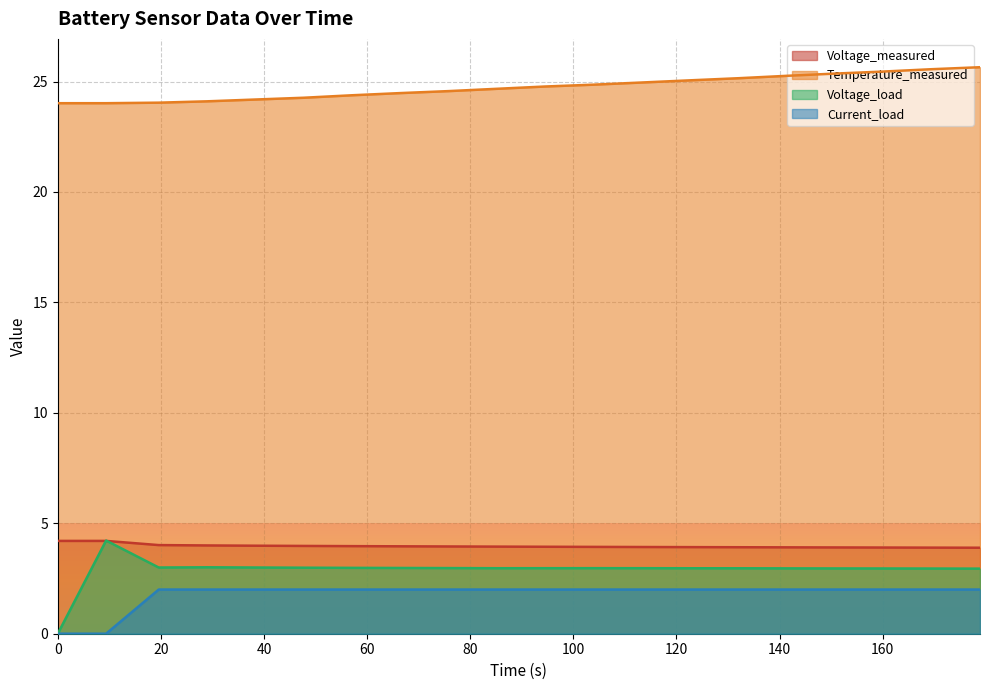

Which series has the widest spread of values?

Voltage_load